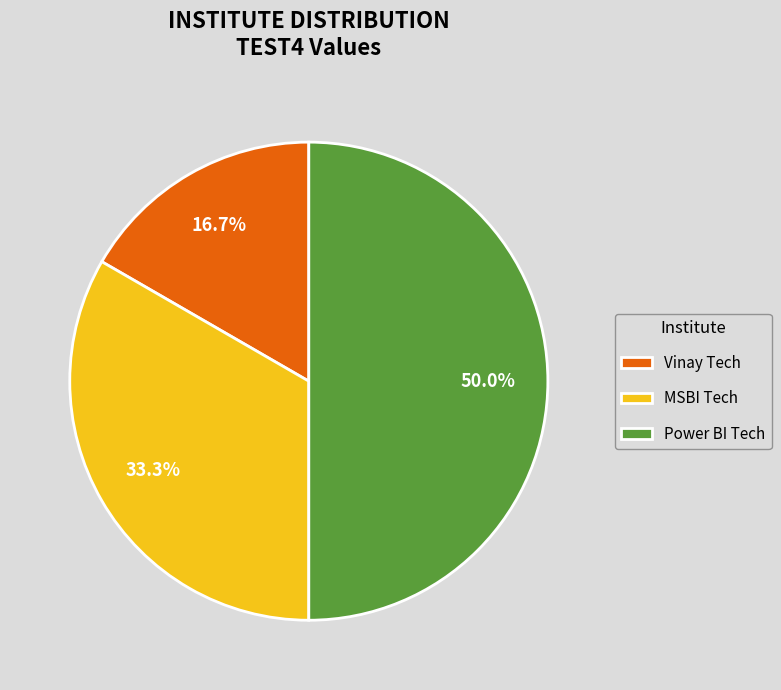

Which category has the biggest portion of the pie?

Power BI Tech